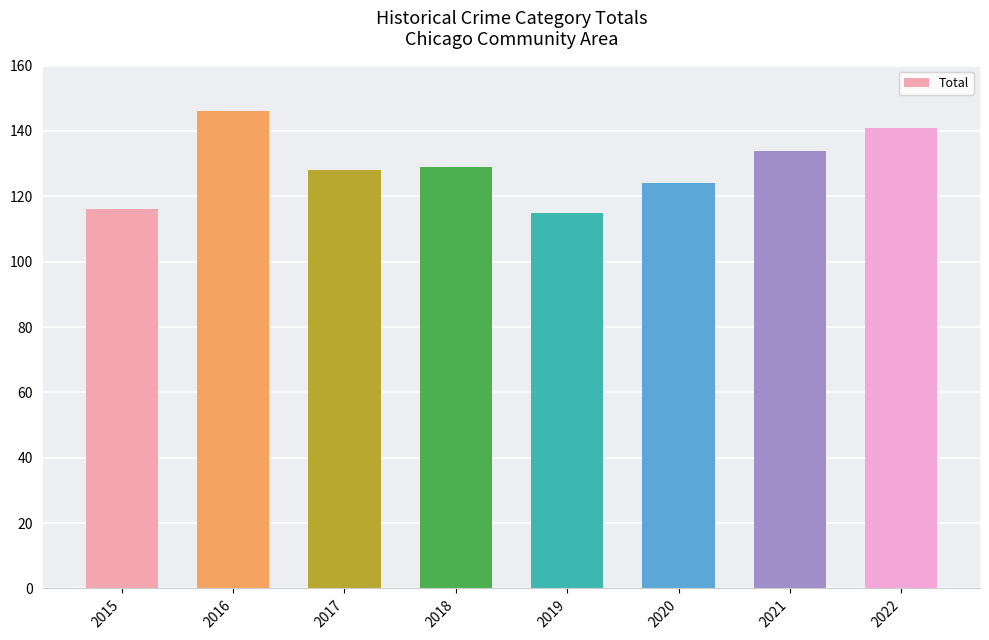

What is the difference between the values at 2017 and 2016?

18